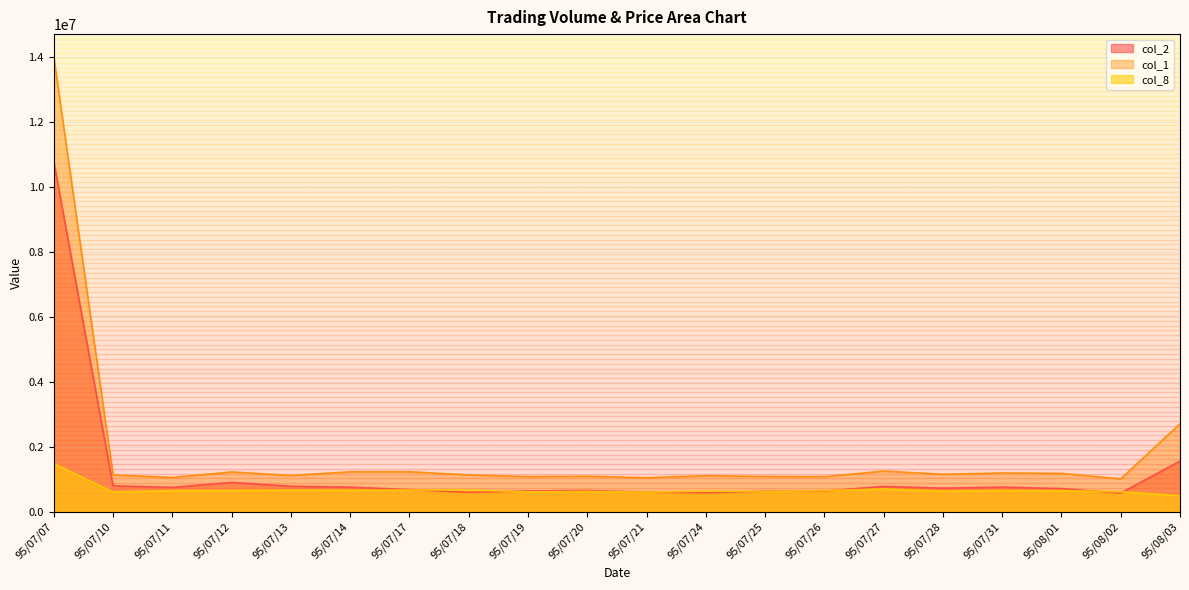

Which series changed the most between 95/07/10 and 95/07/14?

col_1